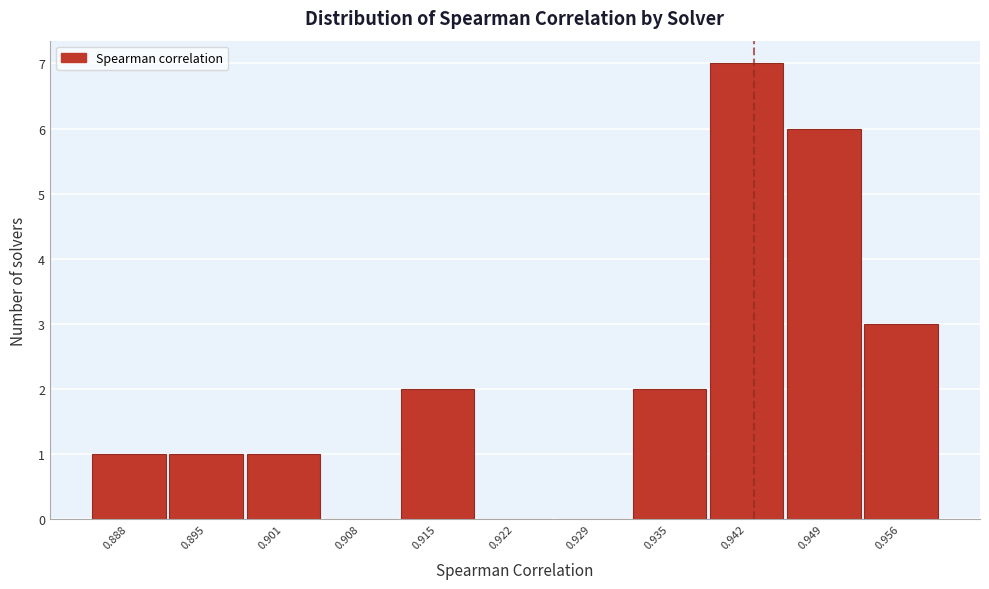

Reading left to right, what are all the values shown in this chart?

0.888=1	0.895=1	0.901=1	0.908=0	0.915=2	0.922=0	0.929=0	0.935=2	0.942=7	0.949=6	0.956=3